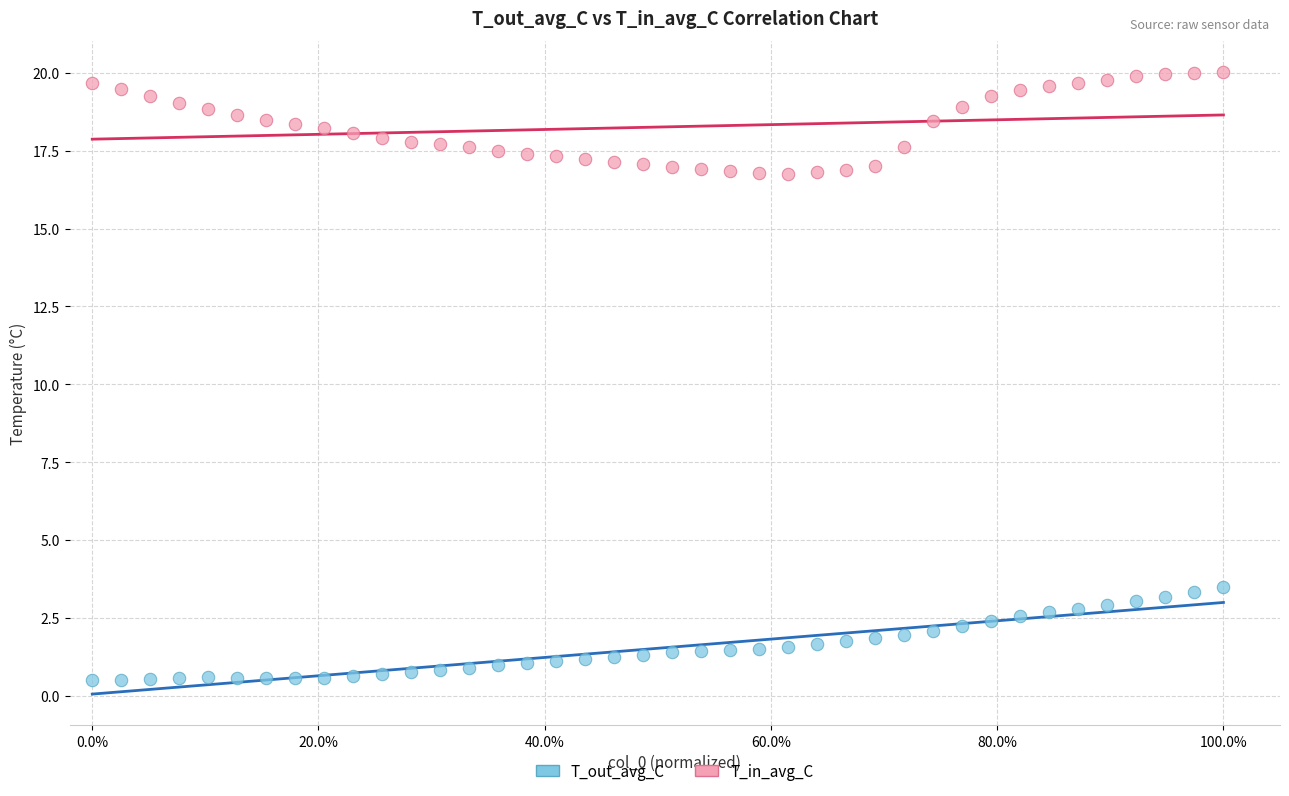

What are all the series names shown in the legend?

T_out_avg_C, T_in_avg_C